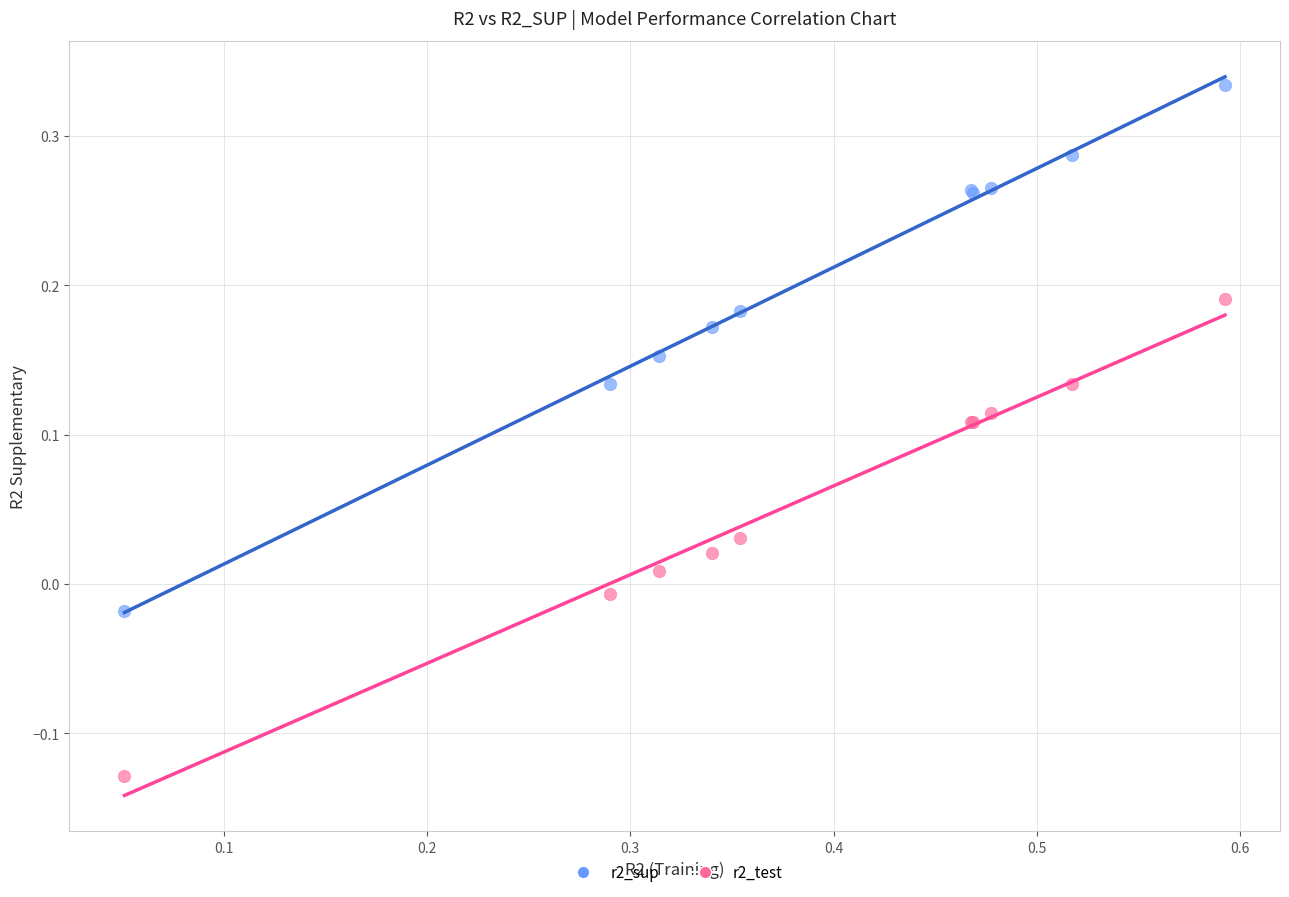

Which series contains the lowest Y value?

r2_test